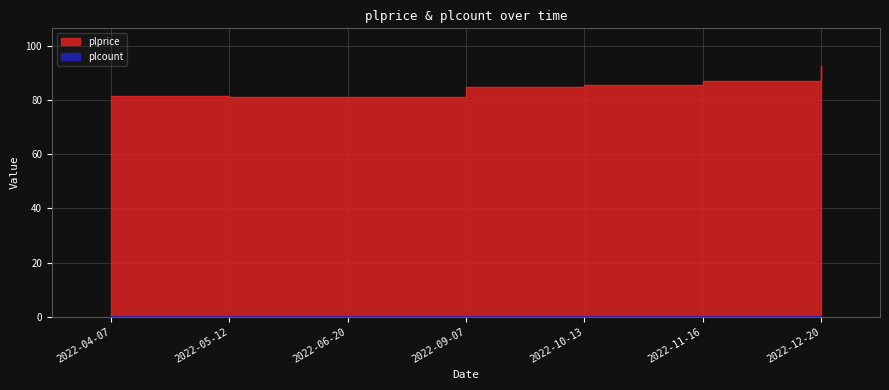

What is the greatest value displayed?

92.7